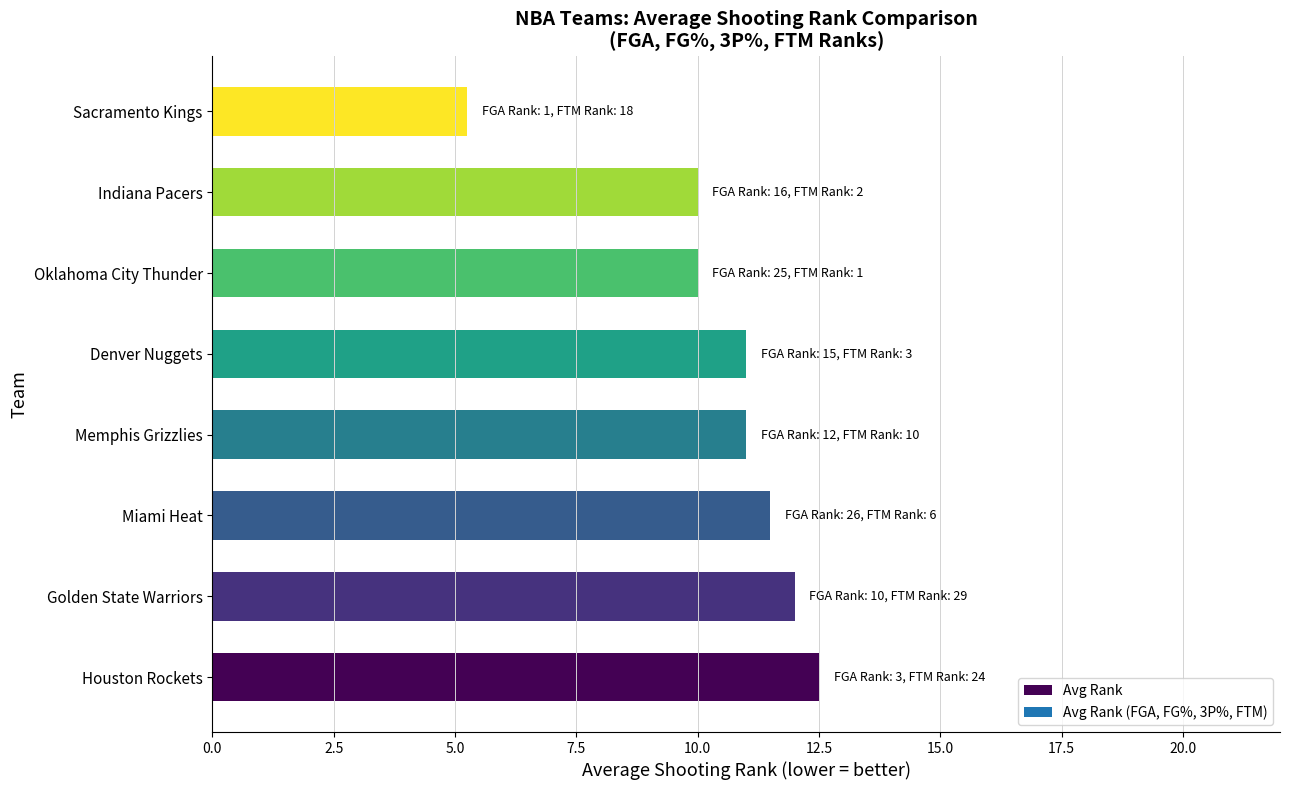

Which label corresponds to the smallest value in the chart?

Sacramento Kings